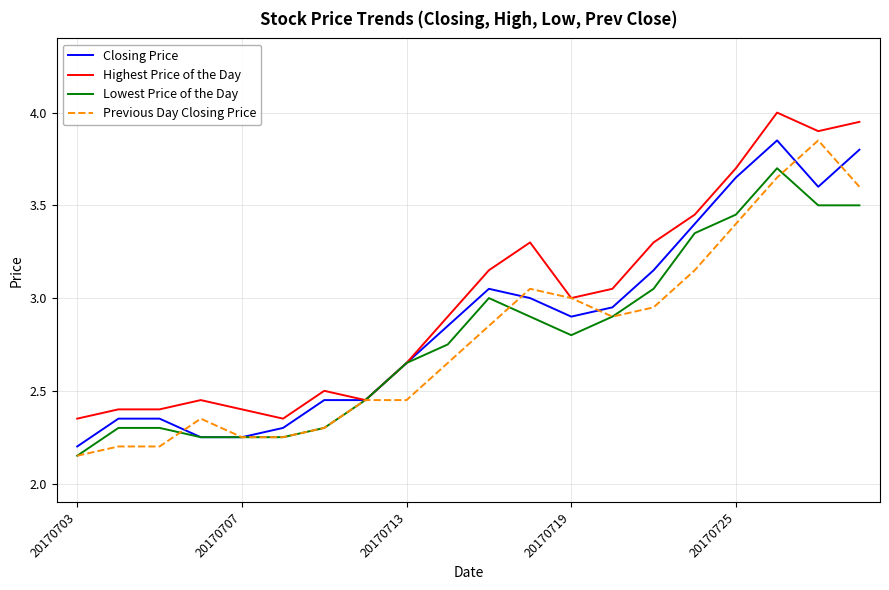

Which series has the largest total across all categories?

Highest Price of the Day